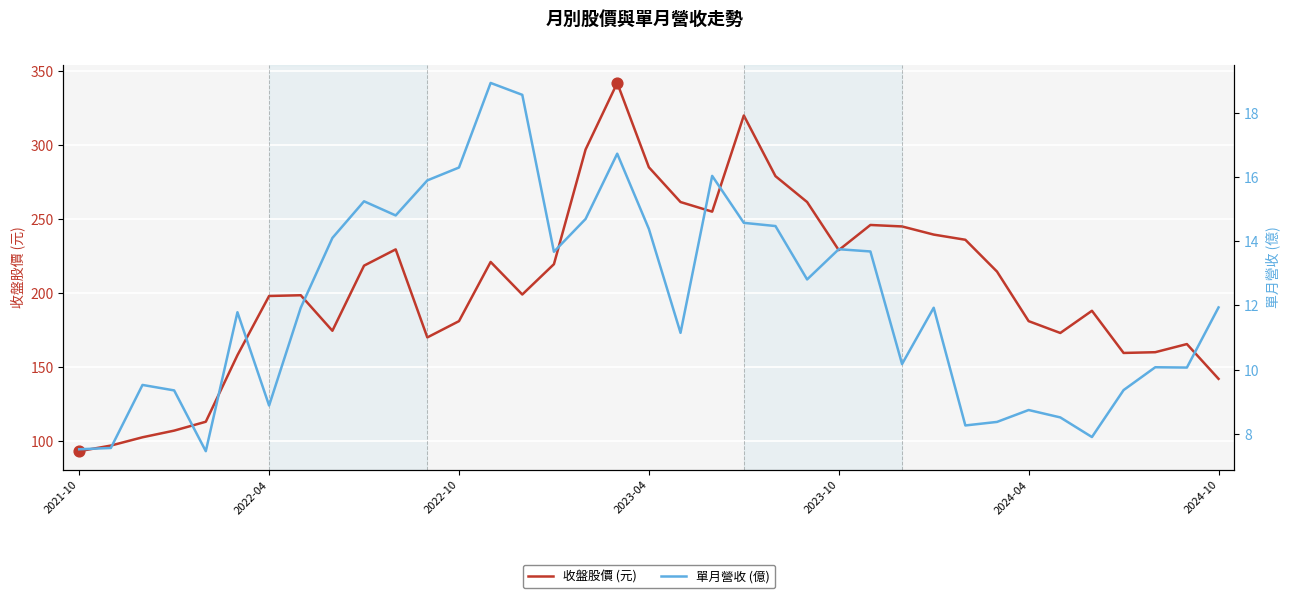

Which series has the largest Y range (max minus min)?

收盤股價 (元)